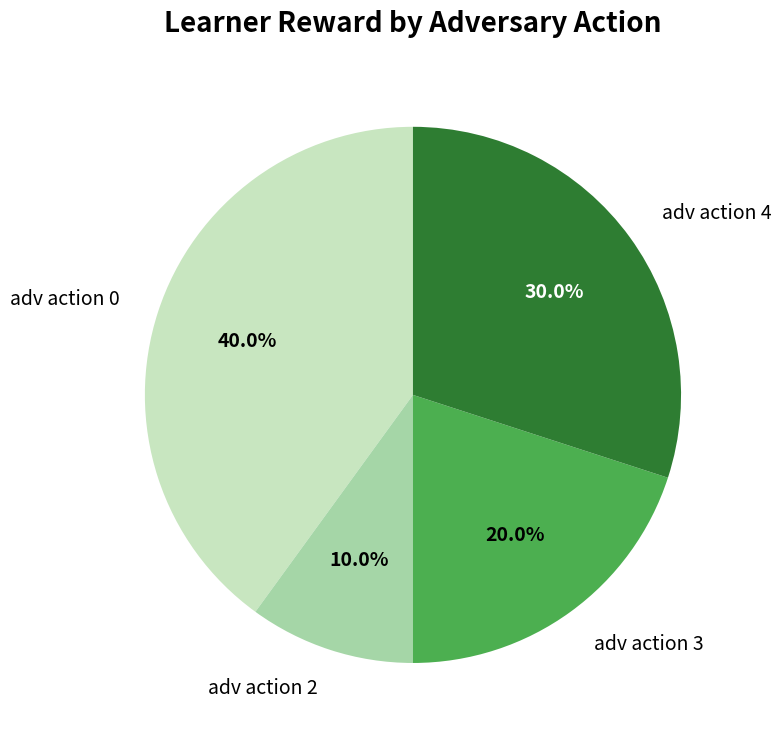

Is there a majority slice in this chart?

No